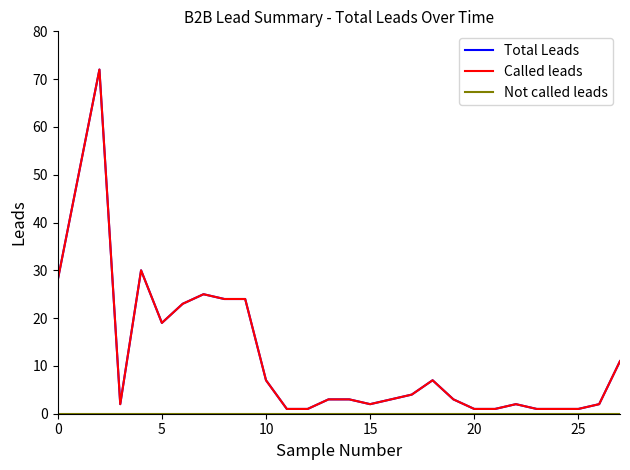

Does the chart have visible grid lines?

No